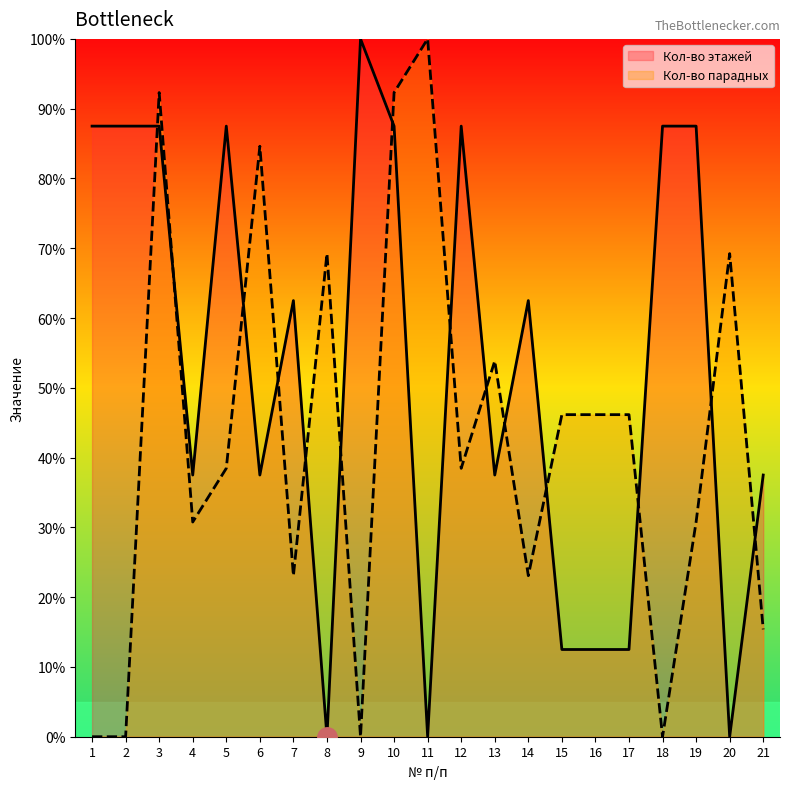

In Кол-во парадных, how many points are lower than both neighbors (excluding endpoints)?

6